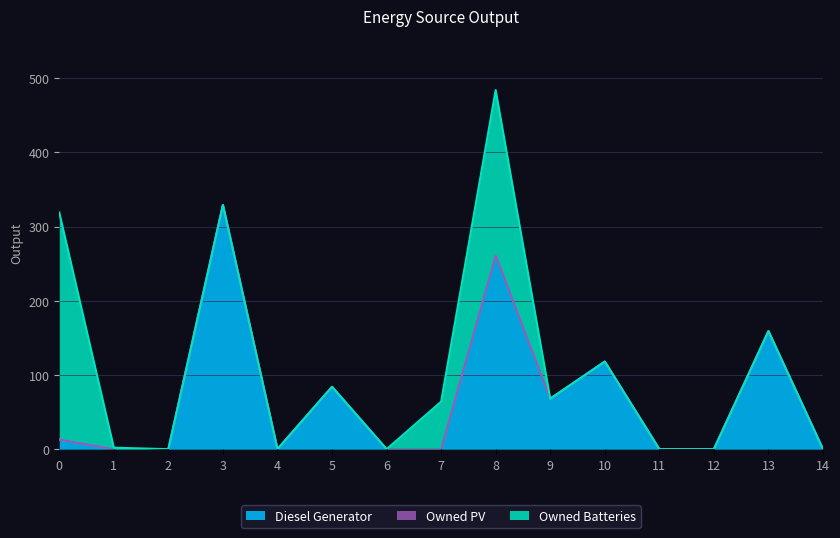

Between 2 and 10, which is larger?

10